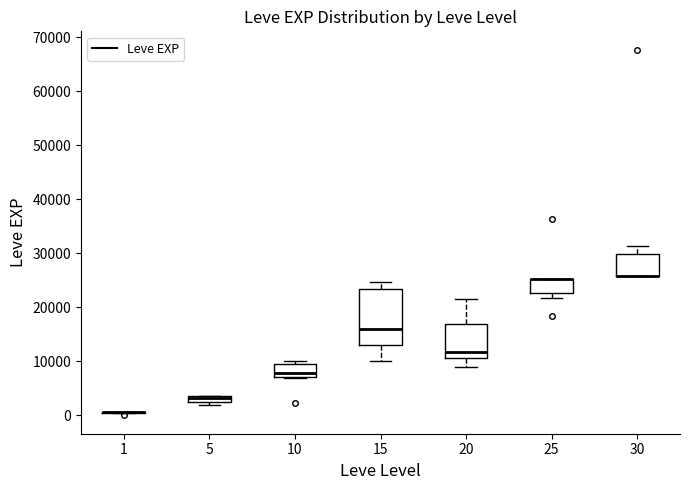

Where is the lower edge of the box at x = 15 on the y-axis? The values are not printed on the chart, so give them approximately, as read against the axis.

13000